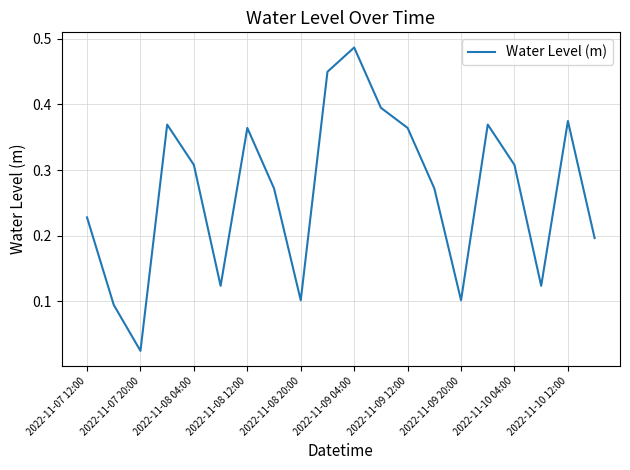

Reading left to right, extract all data points from this chart.

0.2	0.1	0.0	0.4	0.3	0.1	0.4	0.3	0.1	0.4	0.5	0.4	0.4	0.3	0.1	0.4	0.3	0.1	0.4	0.2